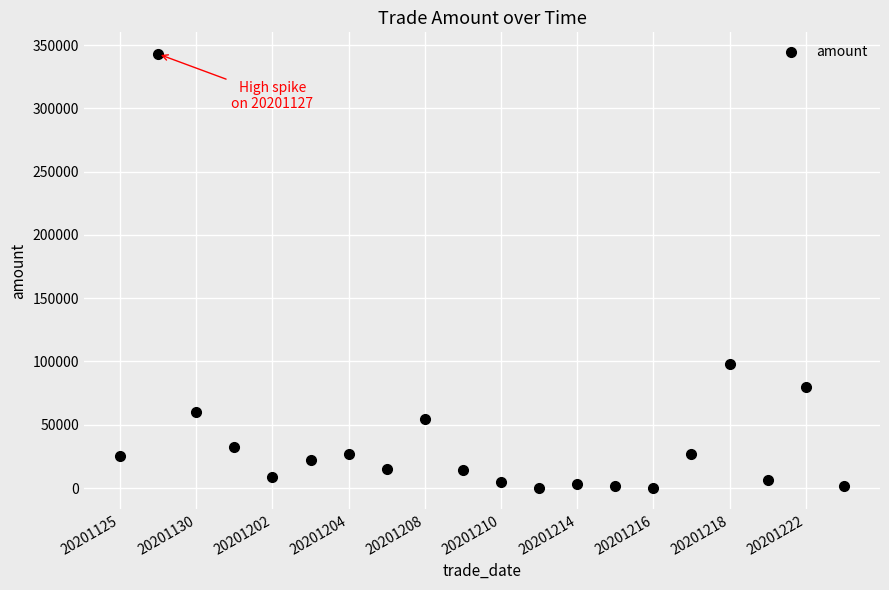

What is the range of Y values (max minus min)?

342753